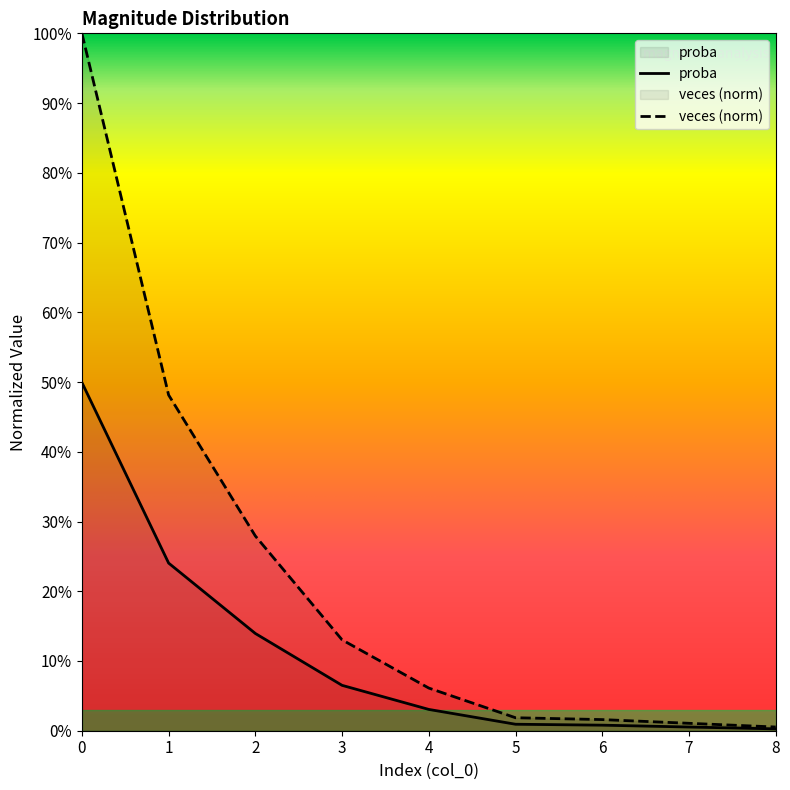

How many lines are shown in the chart?

2